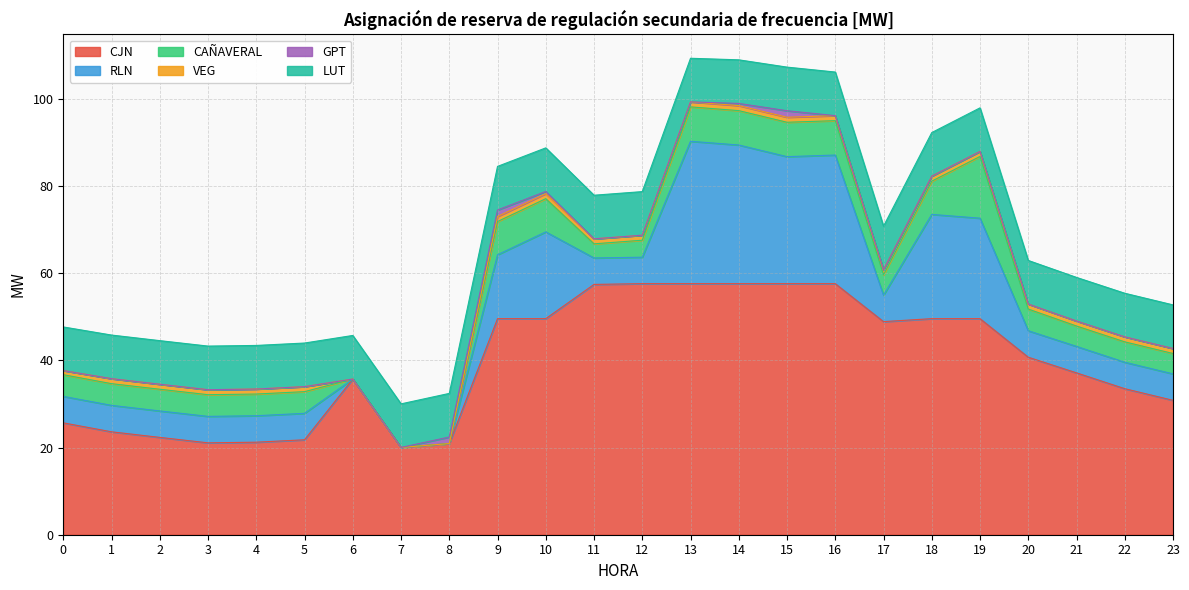

Reading left to right, extract all data points from this chart.

CJN: 25.7	23.6	22.3	21.1	21.2	21.8	35.7	20.0	20.9	49.6	49.6	57.4	57.6	57.6	57.6	57.6	57.6	48.9	49.6	49.6	40.7	37.1	33.5	30.8
RLN: 6.1	6.1	6.1	6.1	6.1	6.1	0.0	0.0	0.0	14.7	19.9	6.1	6.1	32.7	31.8	29.1	29.5	6.1	23.9	23.0	6.1	6.1	6.1	6.1
CAÑAVERAL: 5.0	5.0	5.0	5.0	5.0	5.0	0.0	0.0	0.0	7.6	7.6	3.2	3.9	7.9	7.9	7.9	7.9	4.7	7.6	14.2	5.0	4.7	4.7	4.7
VEG: 1.0	1.1	1.1	1.1	1.1	1.1	0.0	0.0	0.0	1.1	1.1	1.1	1.1	1.1	1.1	1.1	1.1	1.1	1.1	1.1	1.1	1.1	1.1	1.1
GPT: 0.0	0.0	0.0	0.0	0.0	0.0	0.0	0.0	1.5	1.5	0.5	0.0	0.0	0.0	0.5	1.5	0.0	0.0	0.0	0.0	0.0	0.0	0.0	0.0
LUT: 10.0	10.0	10.0	10.0	10.0	10.0	10.0	10.0	10.0	10.0	10.0	10.0	10.0	10.0	10.0	10.0	10.0	10.0	10.0	10.0	10.0	10.0	10.0	10.0